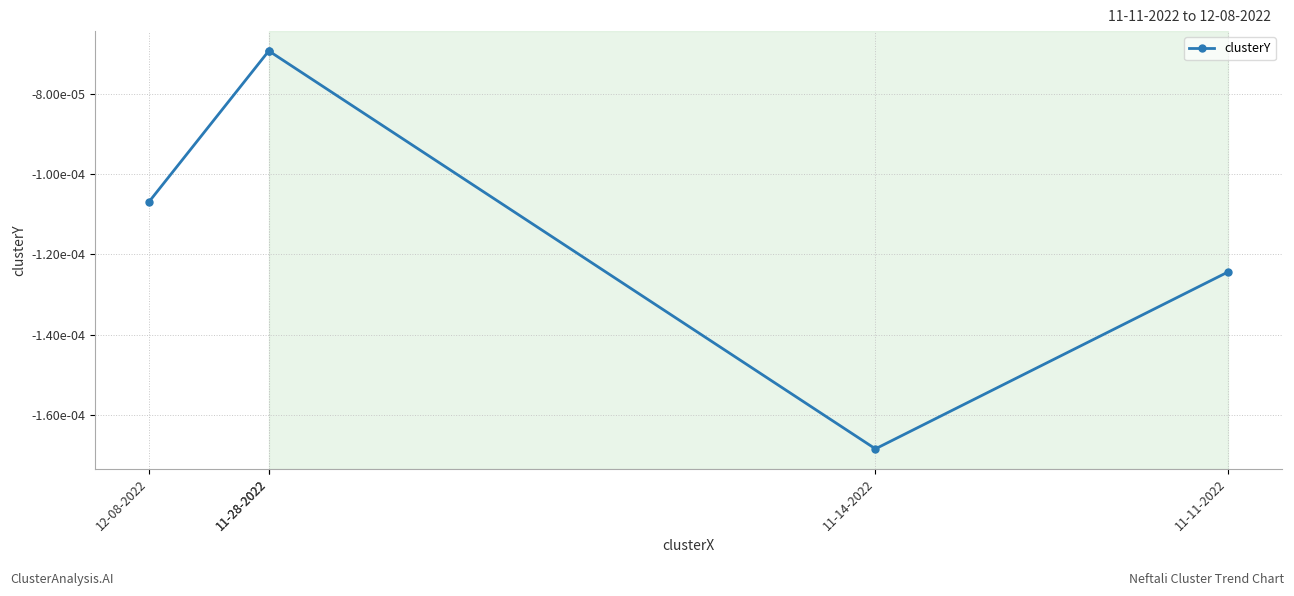

Rank the categories by value from highest to lowest.

11-28-2022, 11-28-2022, 12-08-2022, 11-11-2022, 11-14-2022